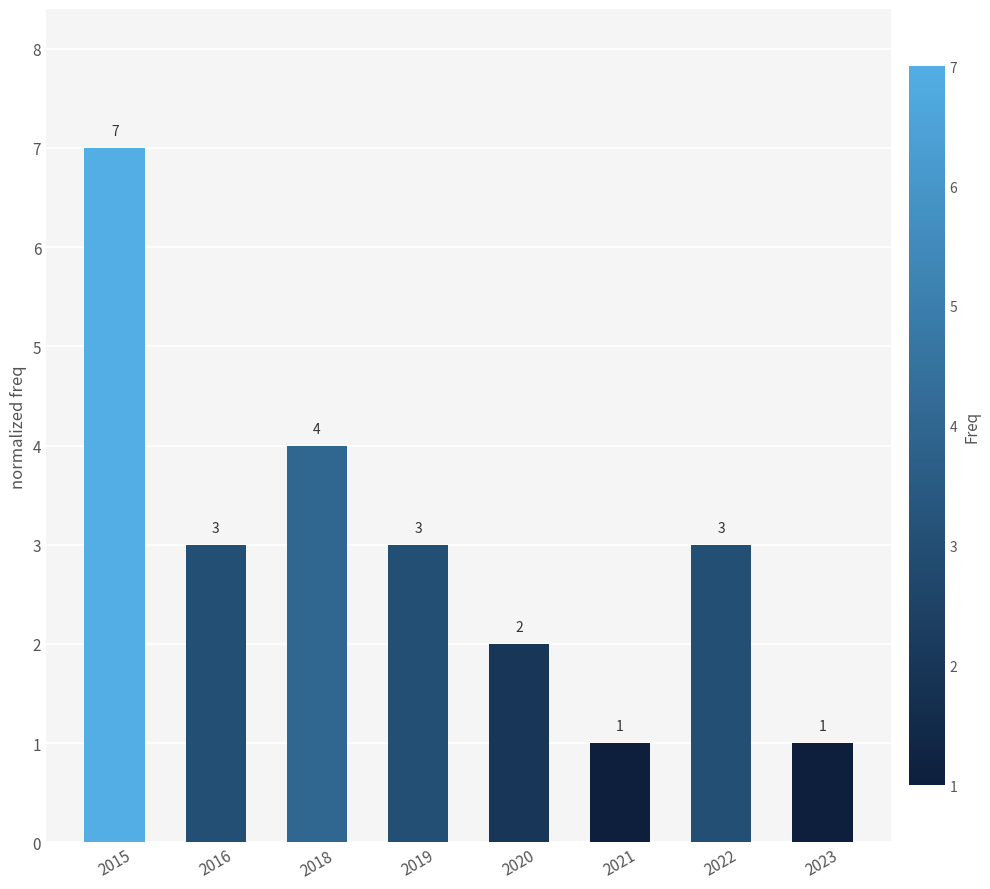

At which label is the value closest to 4?

2018